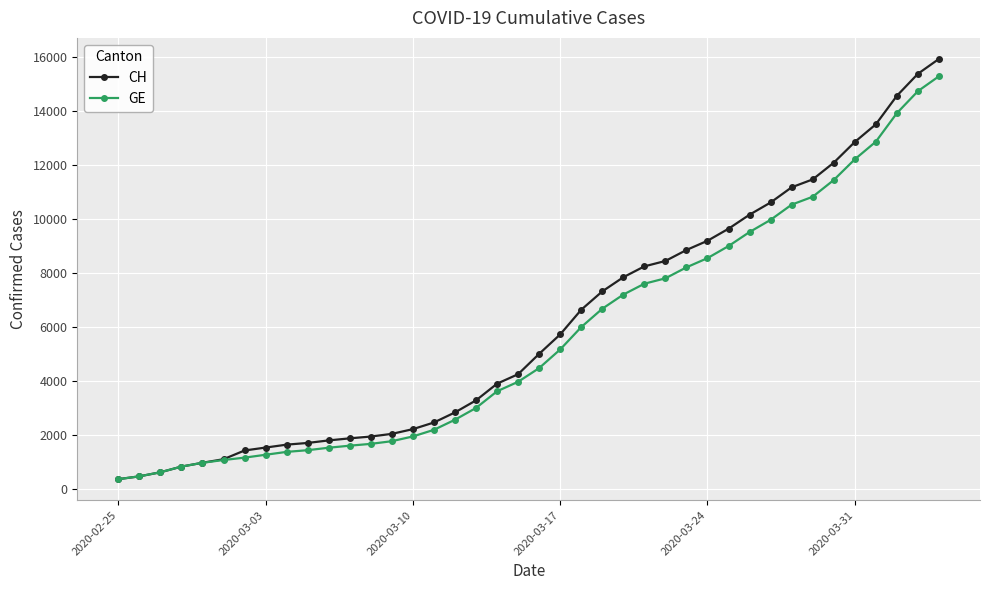

What is the lowest value of the GE series?

375